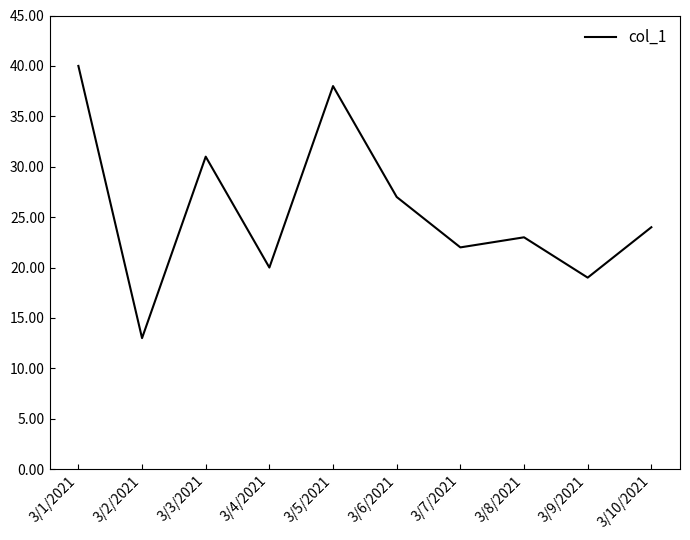

What is the change in value from 3/2/2021 to 3/9/2021?

+6